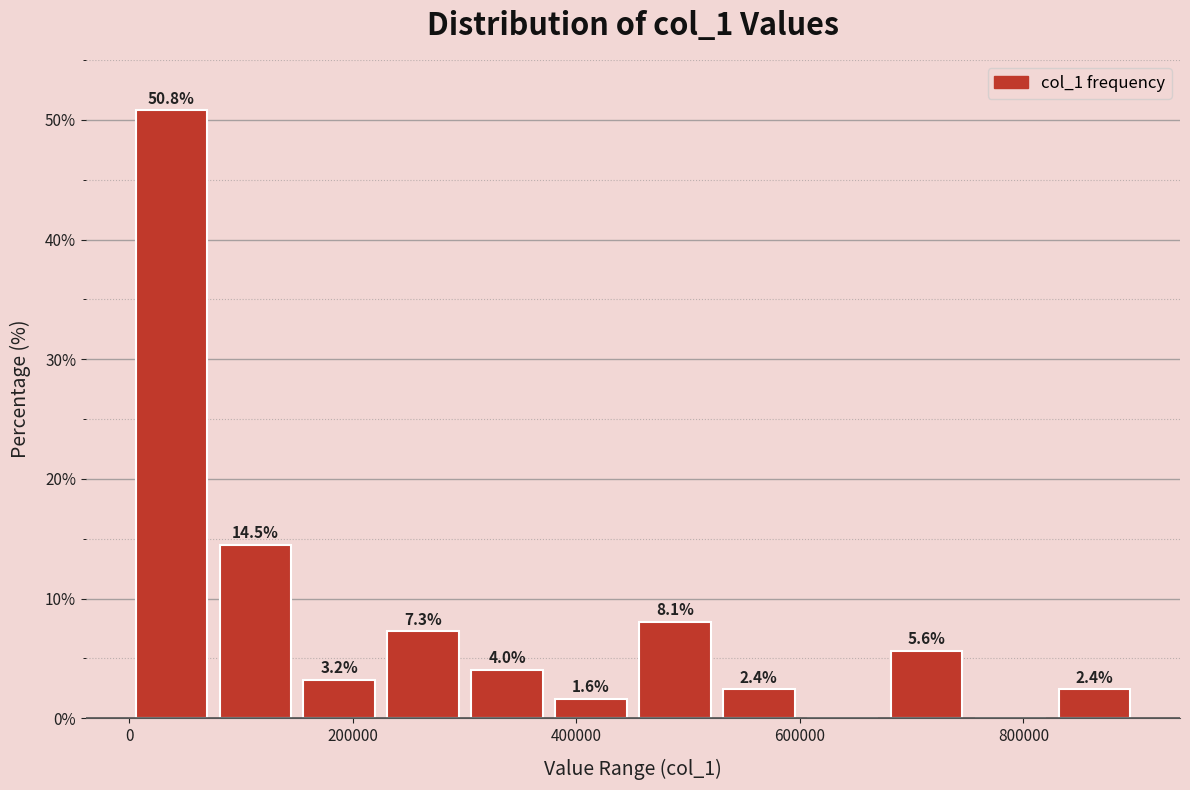

Read against the x-axis, roughly where is the centre of the tallest bar?

40000